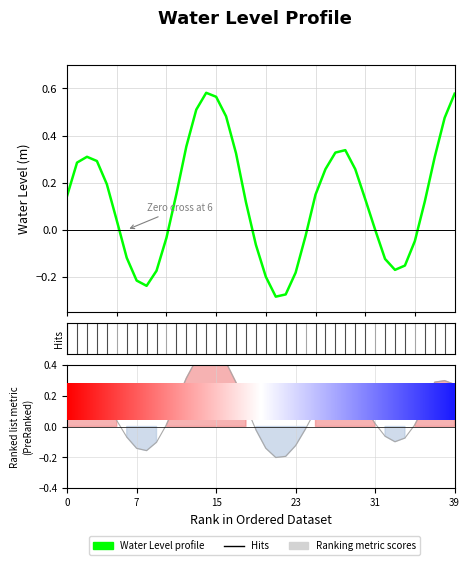

At how many categories does at least one series exceed 0?

27